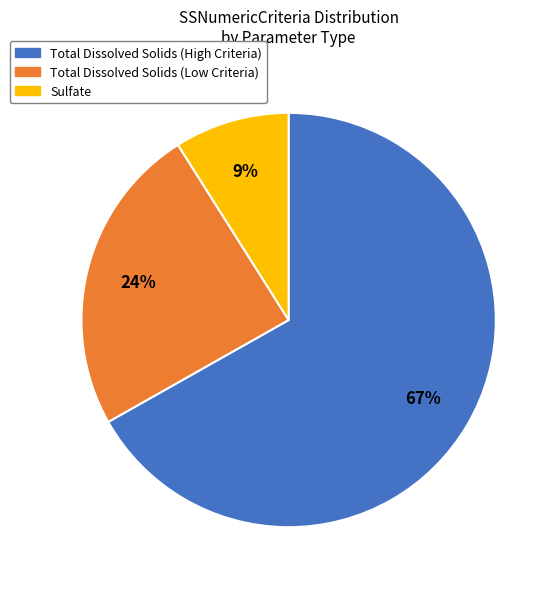

Does any single category account for the majority?

Yes